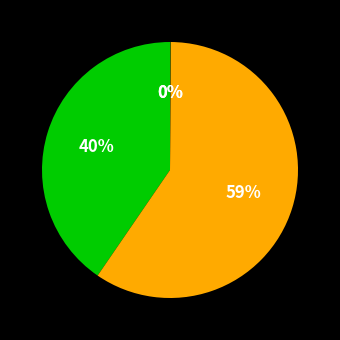

What is the smallest slice in the pie chart?

Training Time